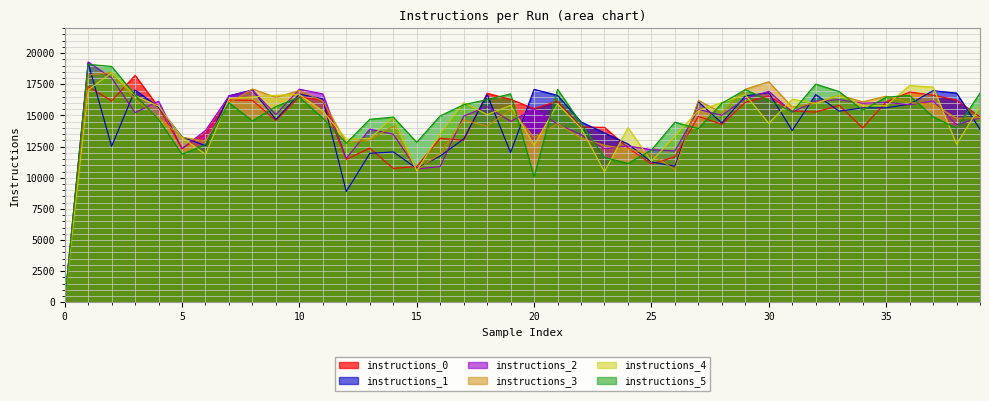

How many lines are shown in the chart?

6